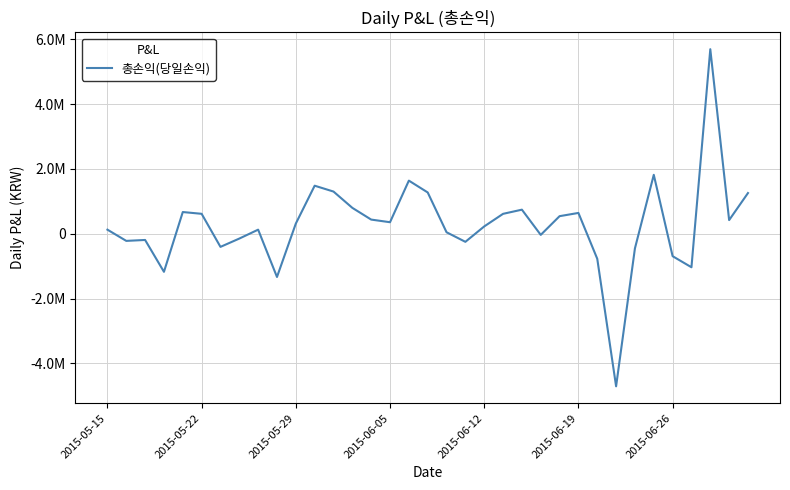

Does the chart display data point markers on the line(s)?

No